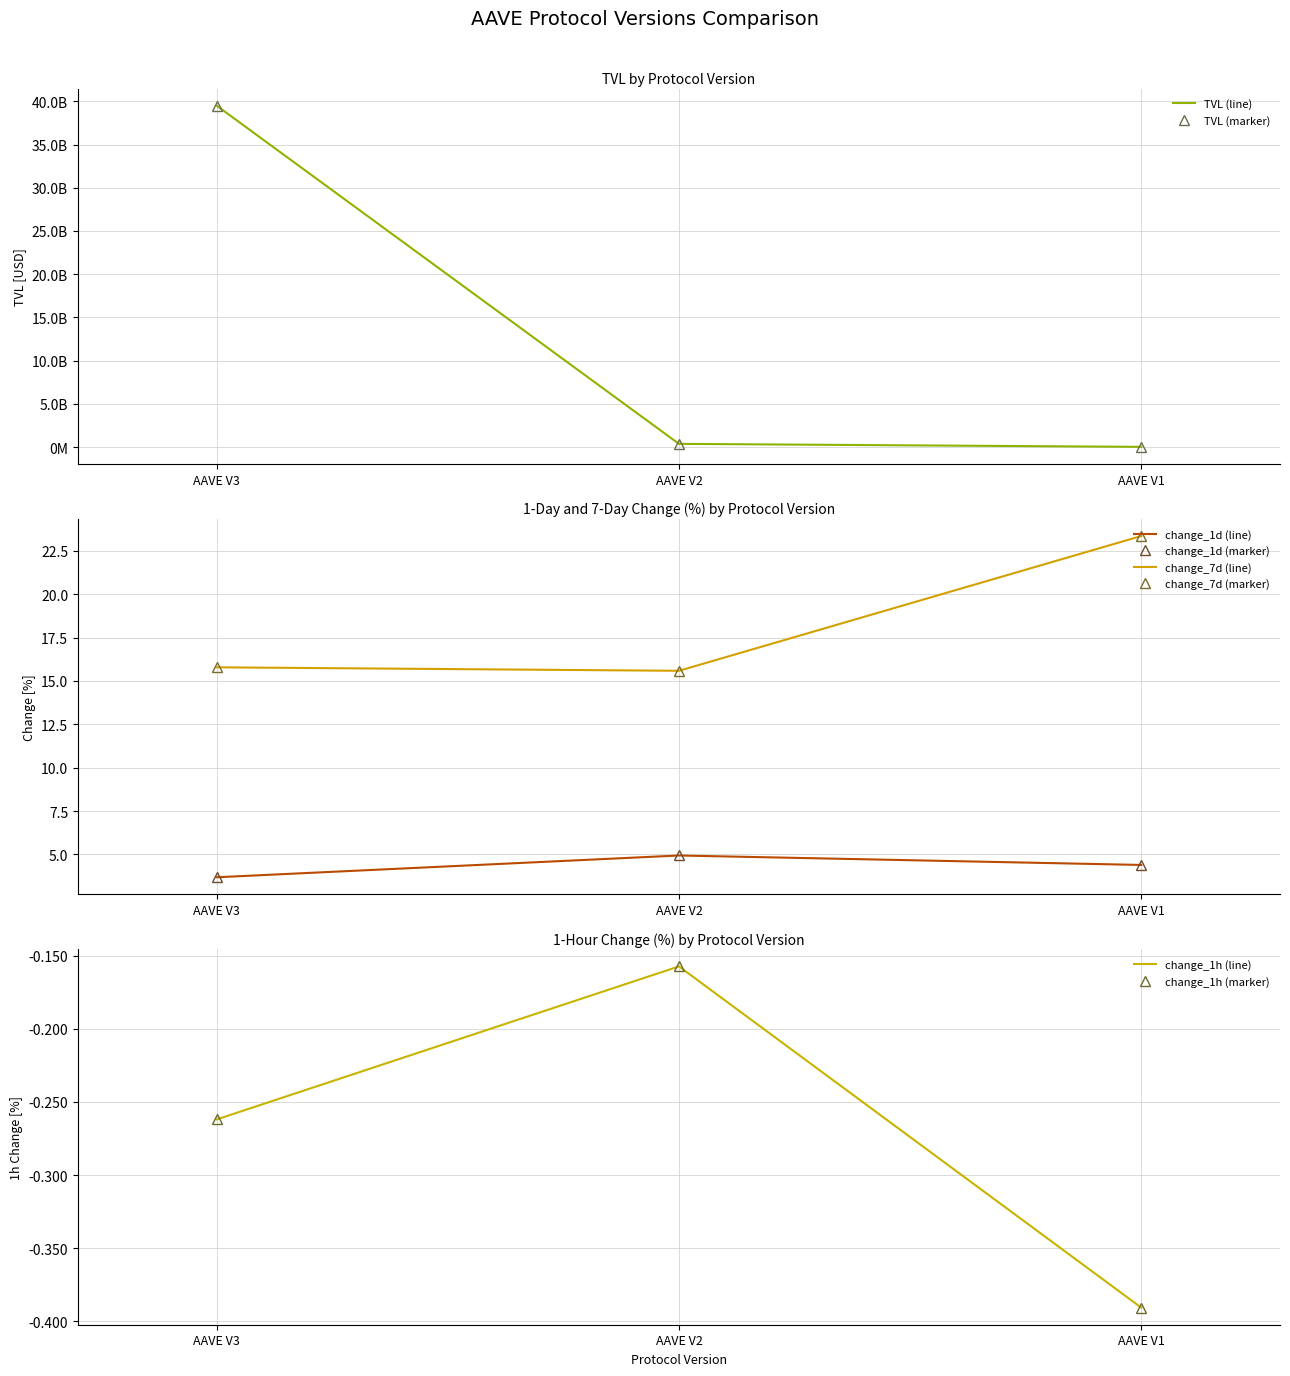

How many values in the tvl series are below 365381487?

1